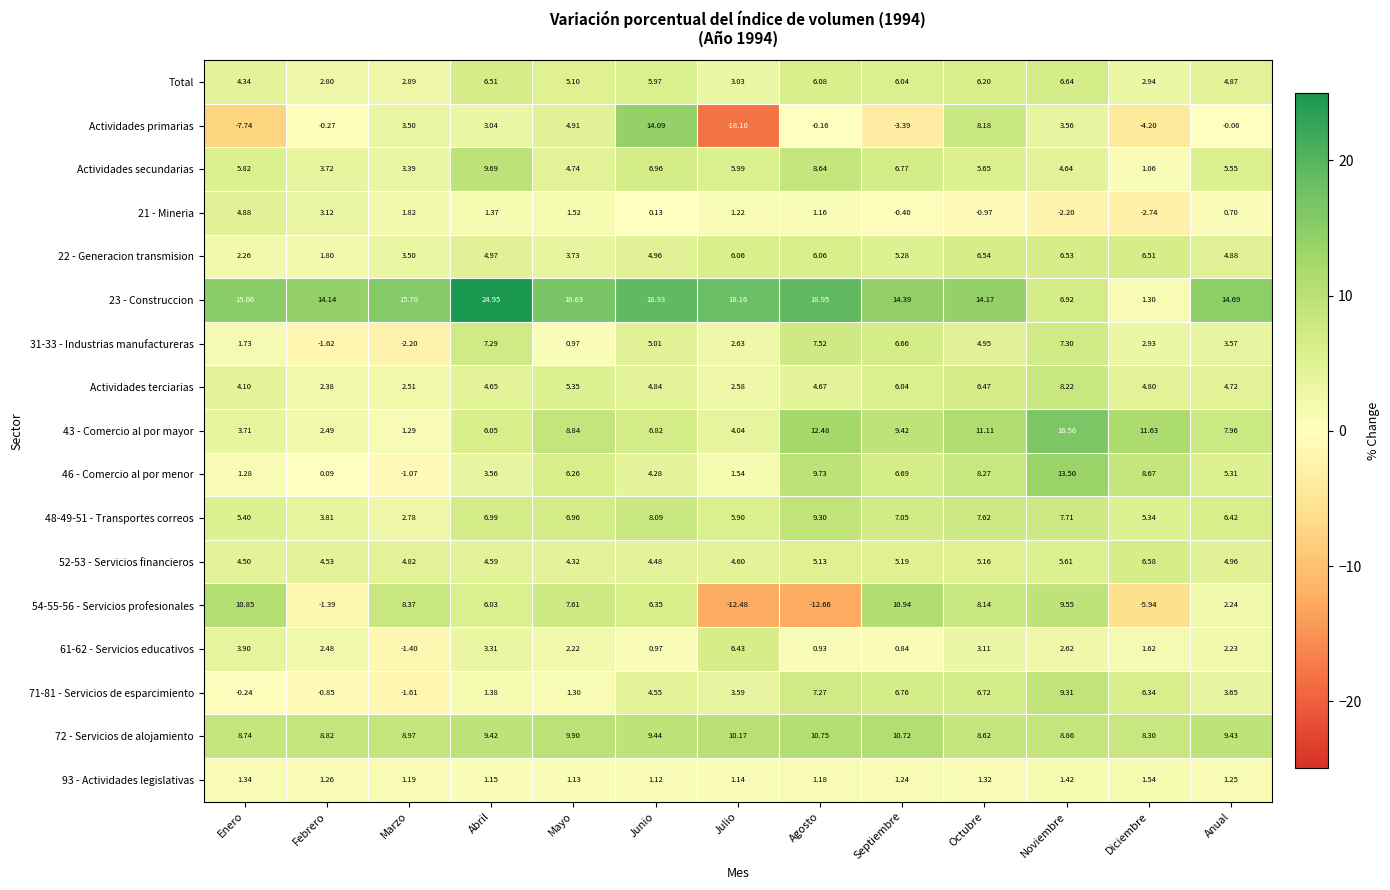

Which category has the highest value across all series?

Abril